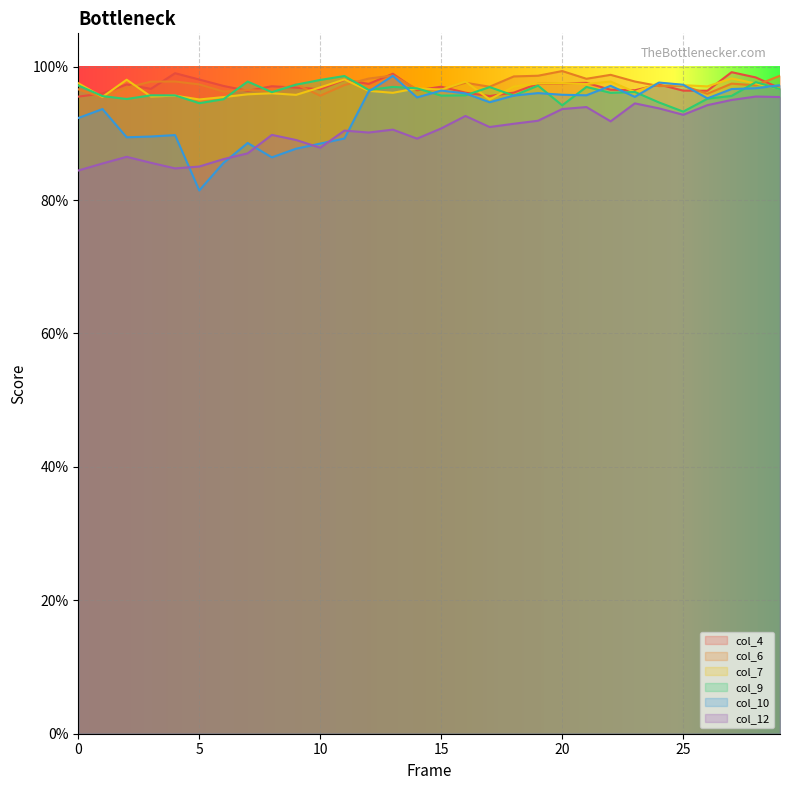

At which category is the sum across all series the highest?

28